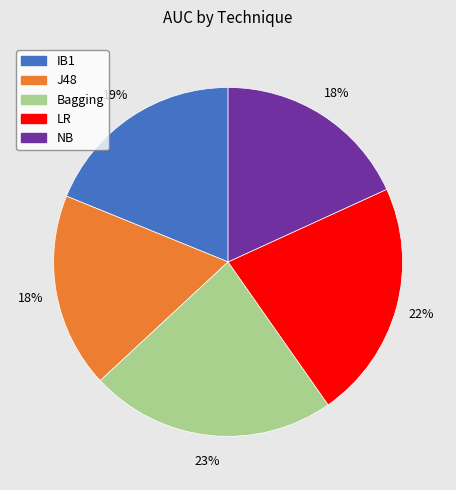

Which category has the biggest portion of the pie?

Bagging